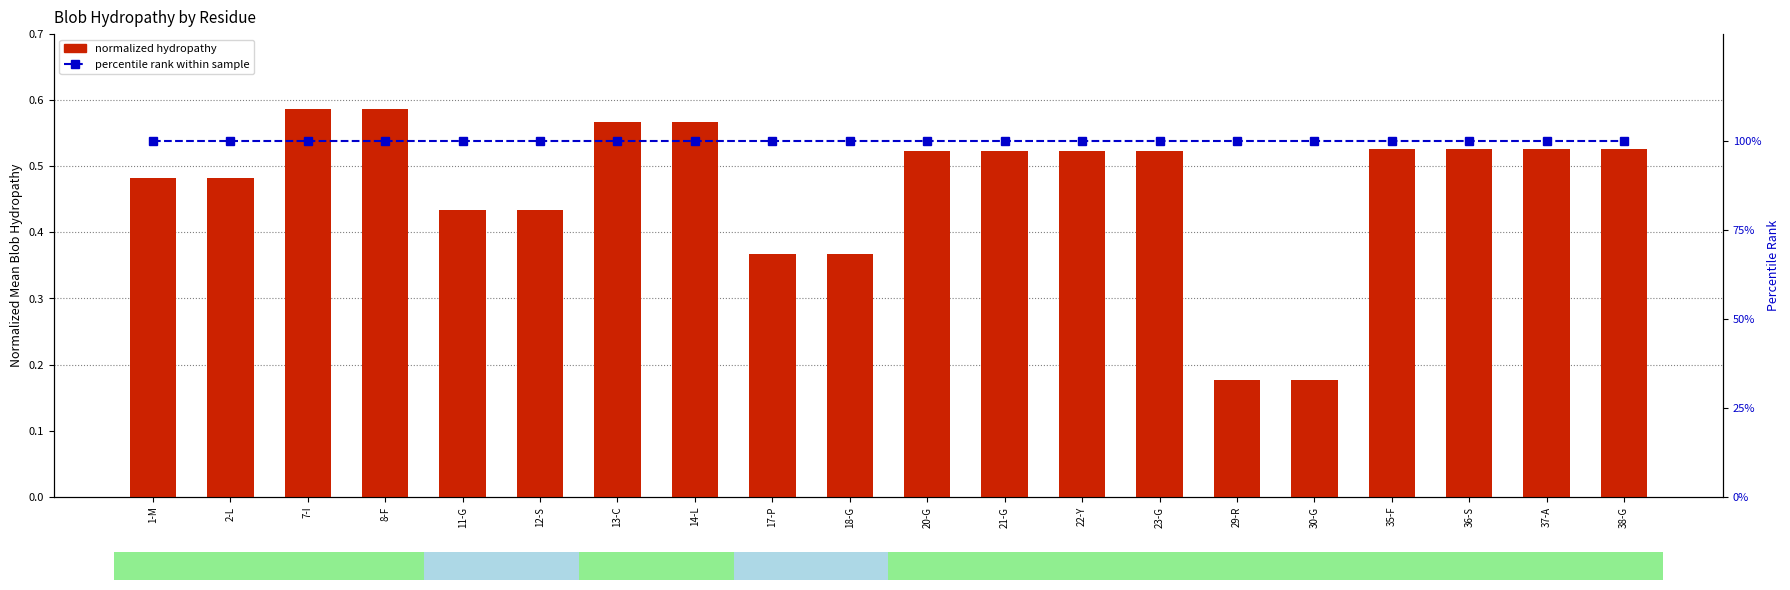

Is the value of percentile rank within sample at 12-S greater than the value of normalized hydropathy at 30-G?

Yes